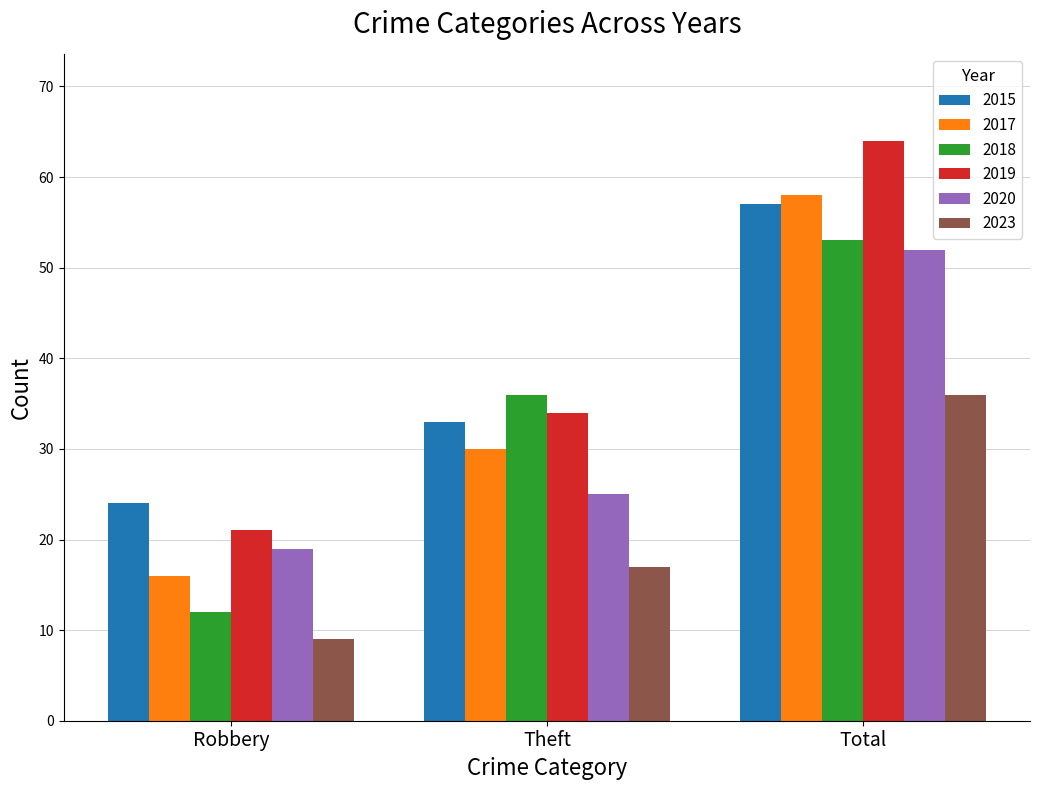

What is the difference between the highest and lowest values at Theft?

19